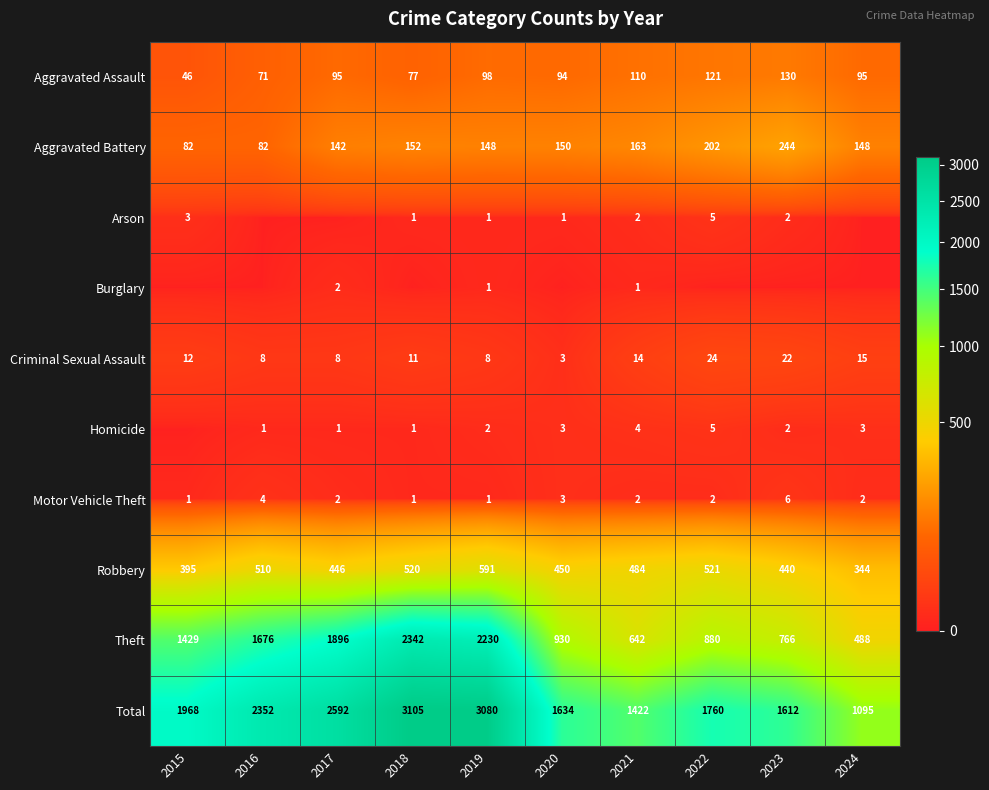

Is the value of Theft at 2022 greater than the value of Robbery at 2024?

Yes